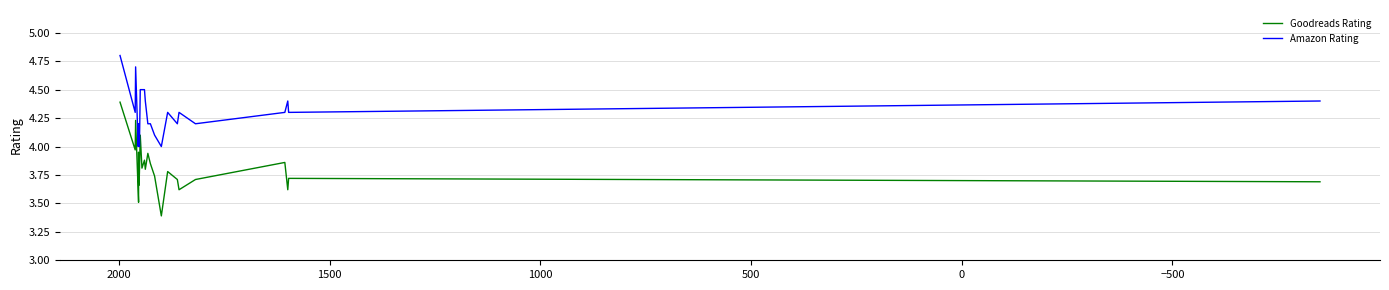

In Goodreads Rating, how many points are lower than both neighbors (excluding endpoints)?

8